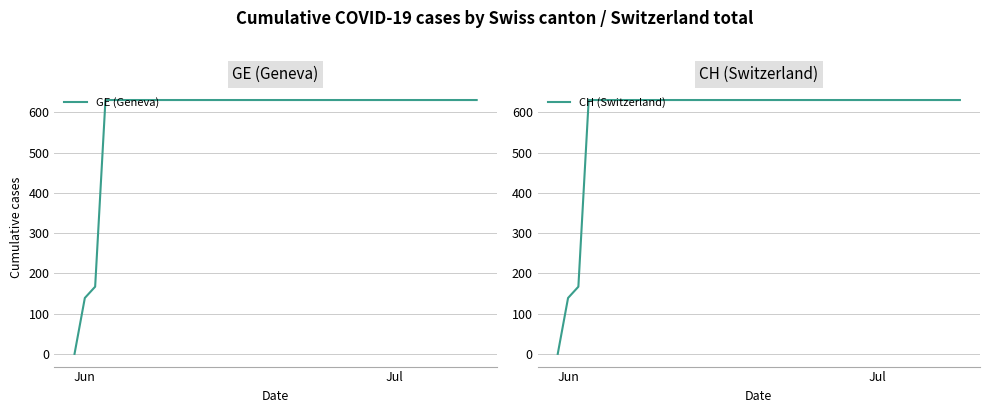

Reading right to left, transcribe all the data shown in this chart.

GE (Geneva): 631	631	631	631	631	631	631	631	631	631	631	631	631	631	631	631	631	631	631	631	631	631	631	631	631	631	631	631	631	631	631	631	631	631	631	631	631	167	139	0
CH (Switzerland): 631	631	631	631	631	631	631	631	631	631	631	631	631	631	631	631	631	631	631	631	631	631	631	631	631	631	631	631	631	631	631	631	631	631	631	631	631	167	139	0